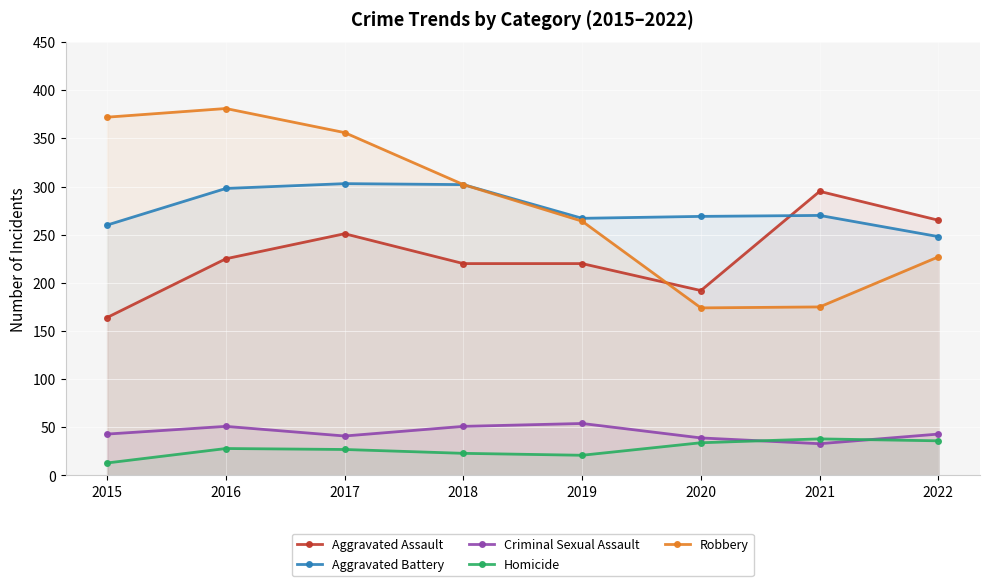

True or false: Criminal Sexual Assault and Aggravated Assault cross at least once.

False